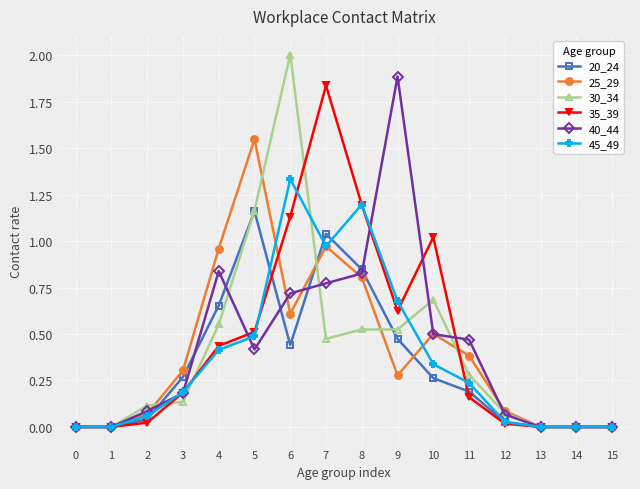

What is the difference between the highest and lowest values at 7?

1.4